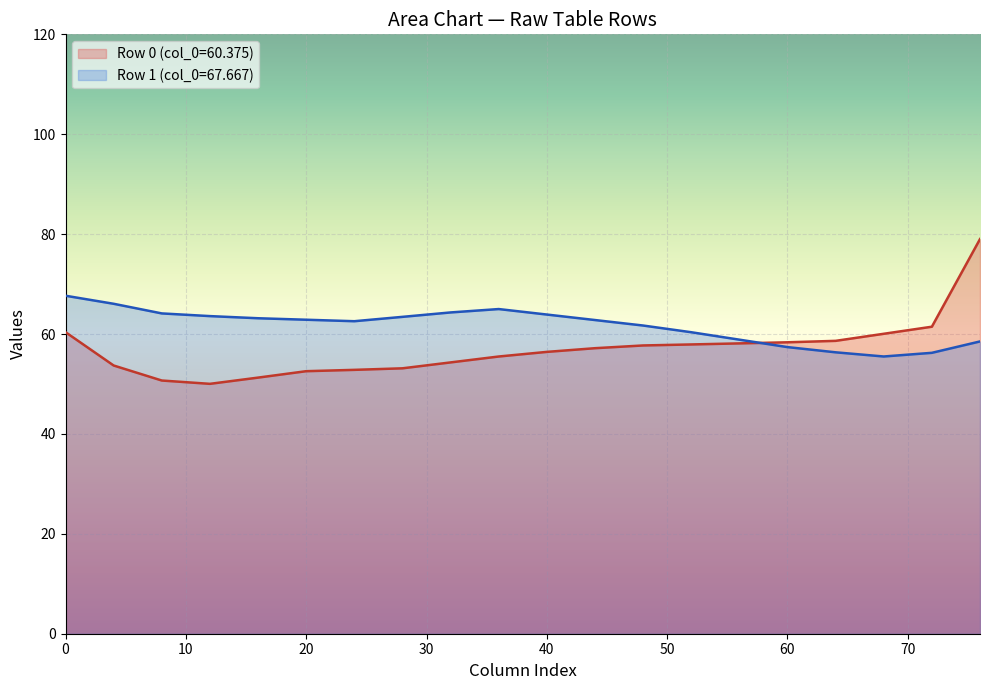

List the series in order of their peak value, lowest first.

Row 1 (col_0=67.667), Row 0 (col_0=60.375)